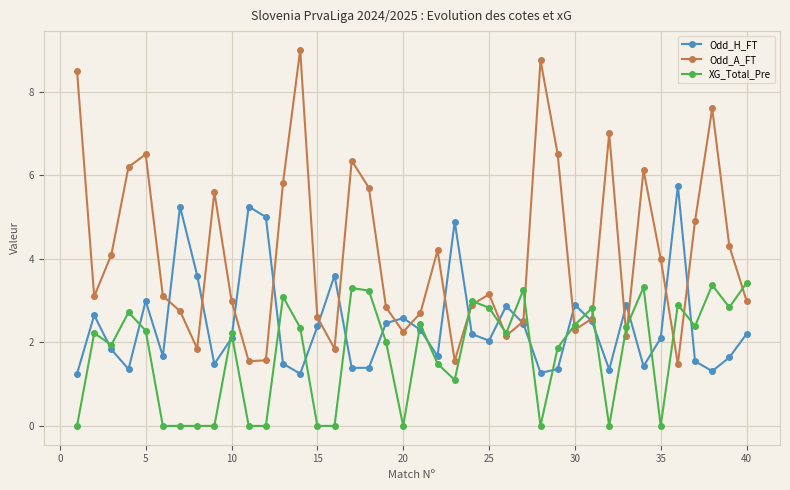

Which series has the largest total across all categories?

Odd_A_FT